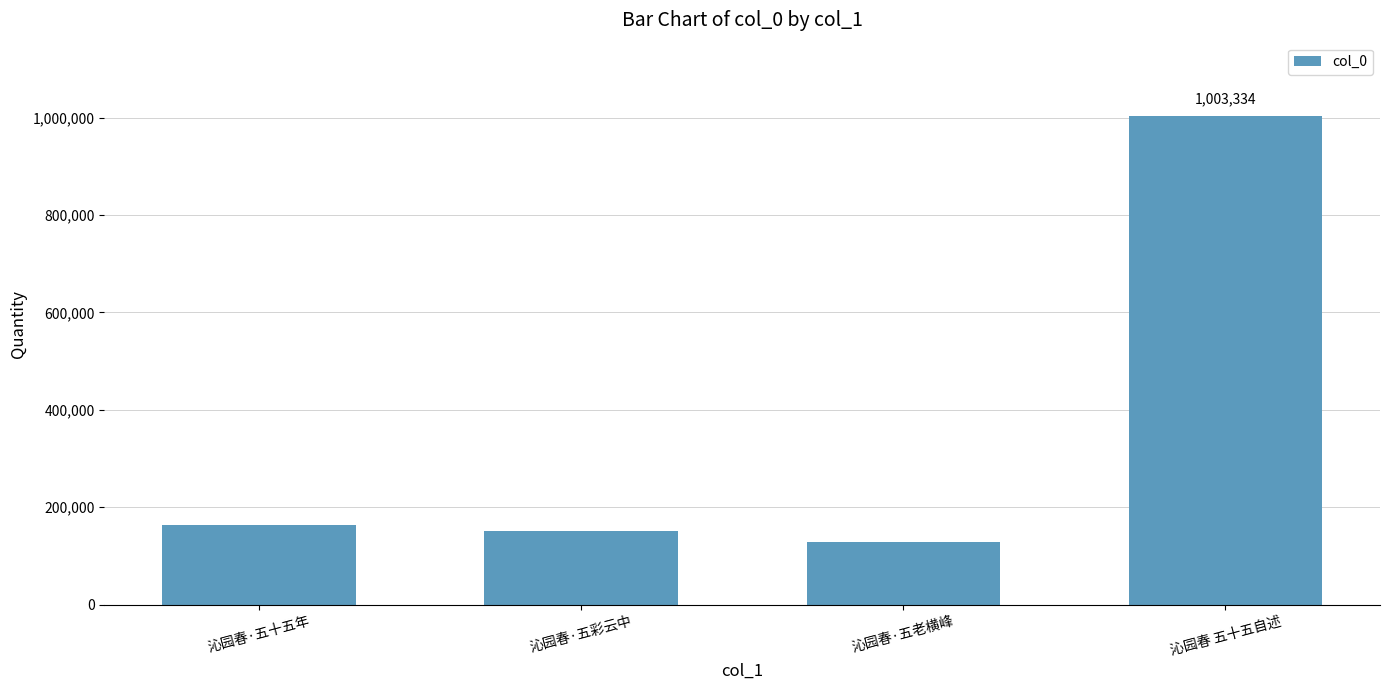

Which category has the lowest value across all series?

沁园春·五老横峰